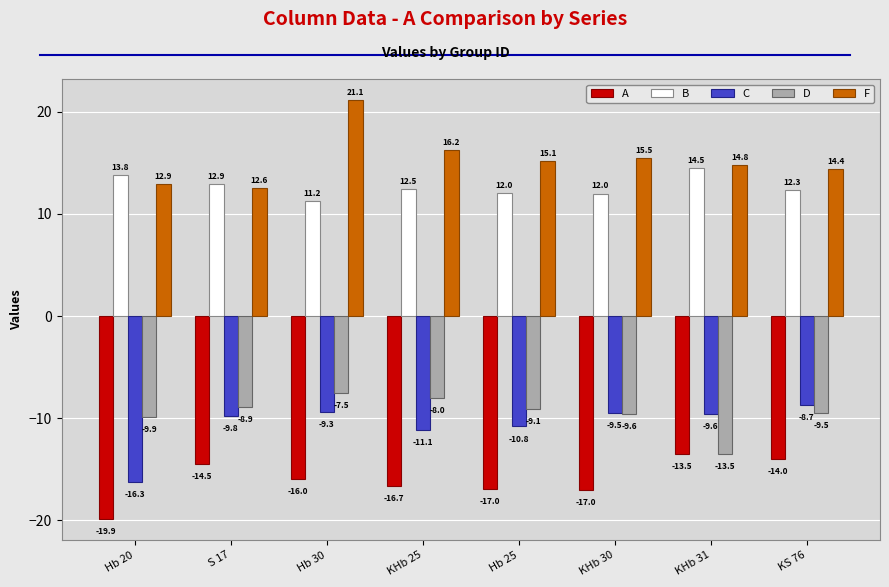

At which label does D reach its minimum?

KHb 31